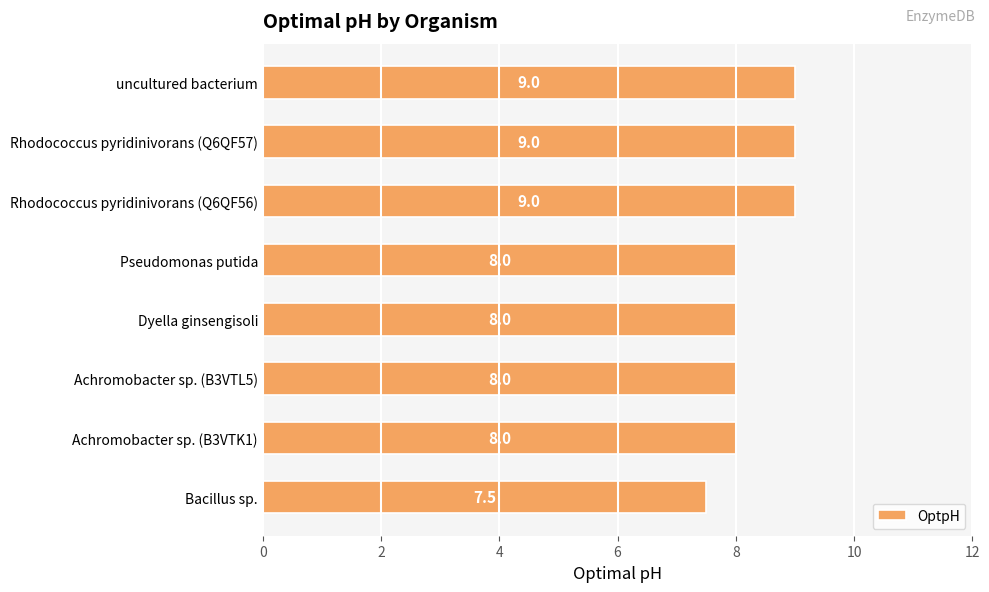

Approximately how many times larger is the value at Pseudomonas putida compared to Achromobacter sp. (B3VTK1)?

1.0